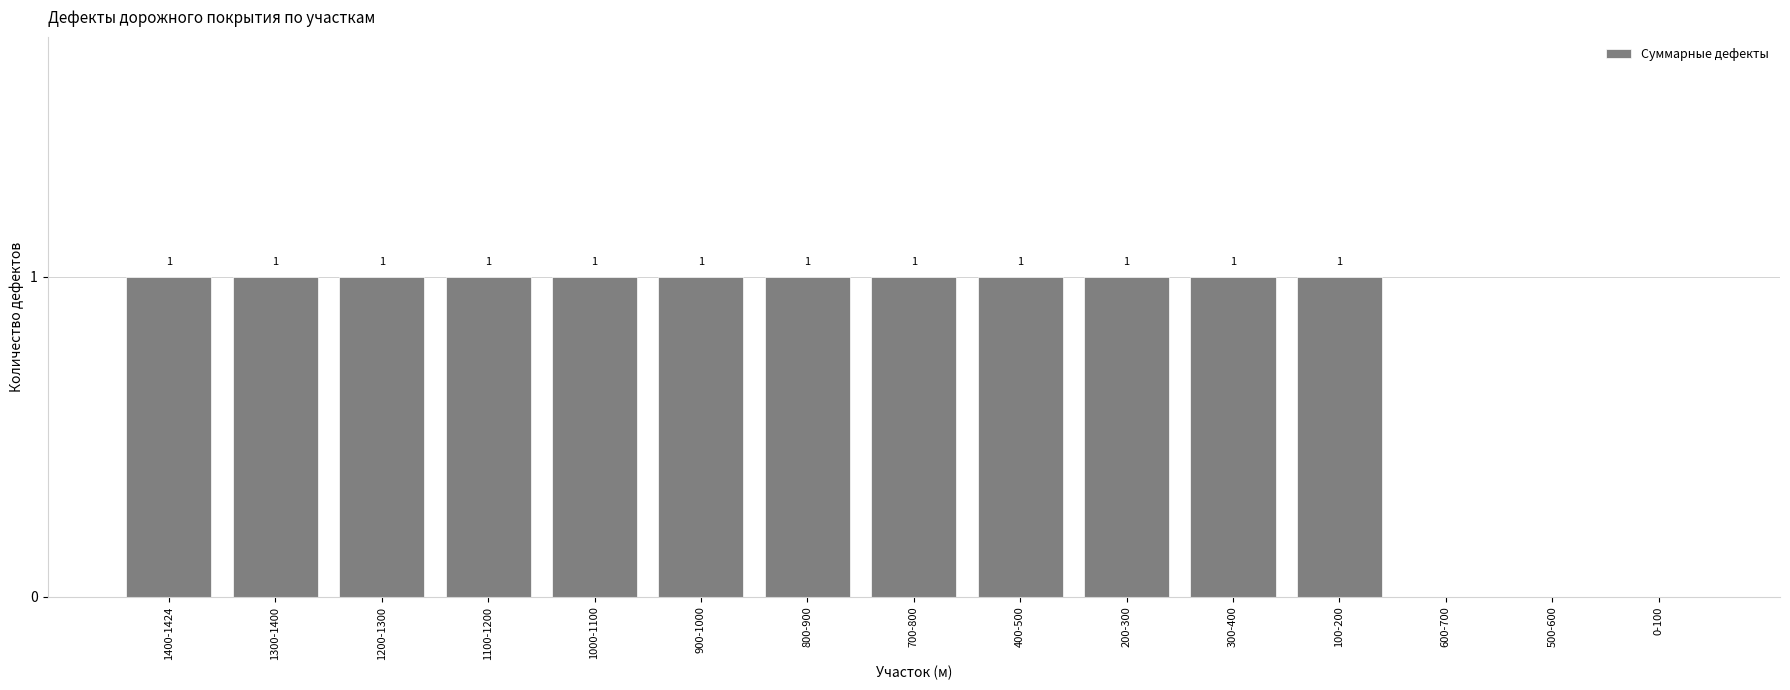

What is the sum of all values?

12